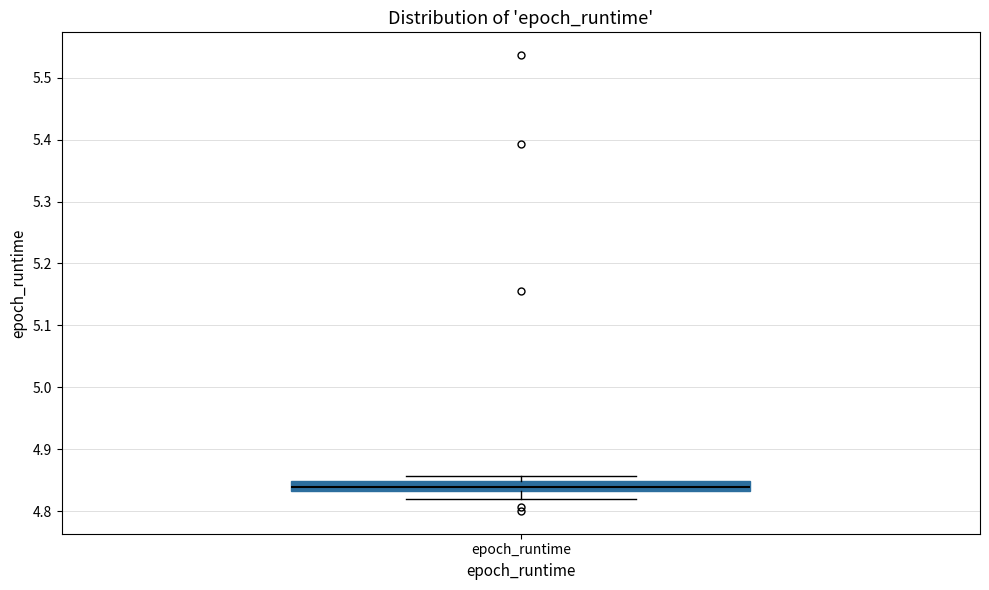

Transcribe this box plot: give where the median line is, the range the box spans, and where the two whiskers end, as read against the y-axis. The values are not printed on the chart, so give them approximately, as read against the axis.

median 4.84, box 4.83 to 4.85, whiskers 4.82 to 4.86